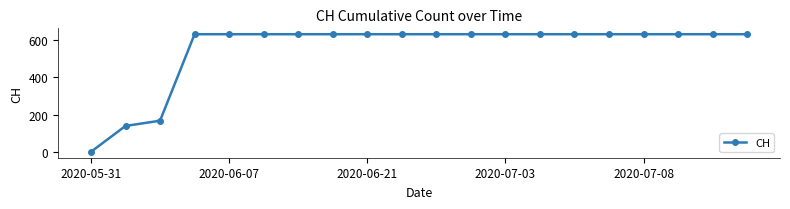

What is the difference between the maximum and minimum values?

631